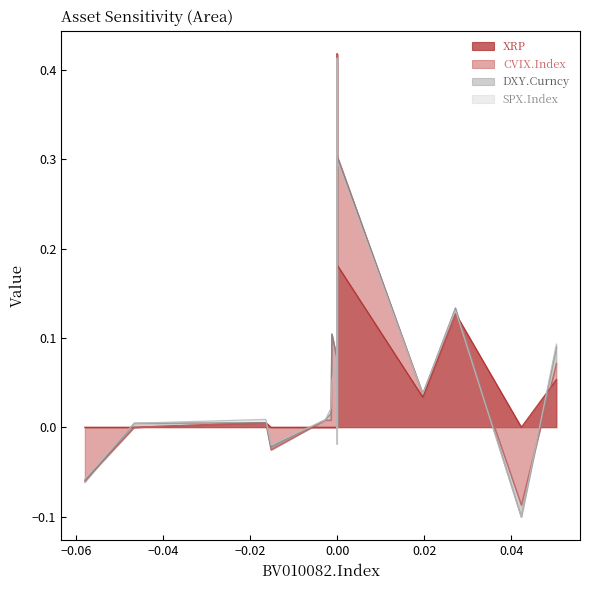

How many data points in SPX.Index are less than 0?

4